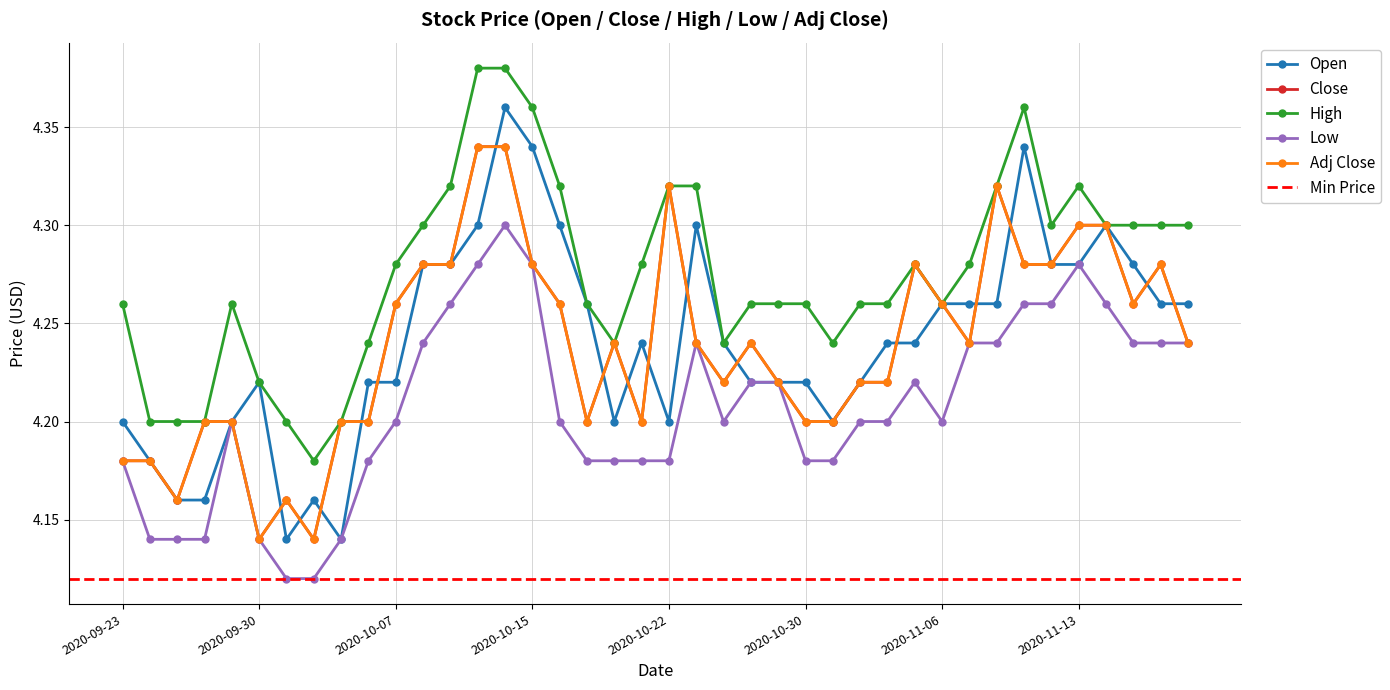

True or false: Adj Close has a value of 5.5 at 2020-09-25.

False